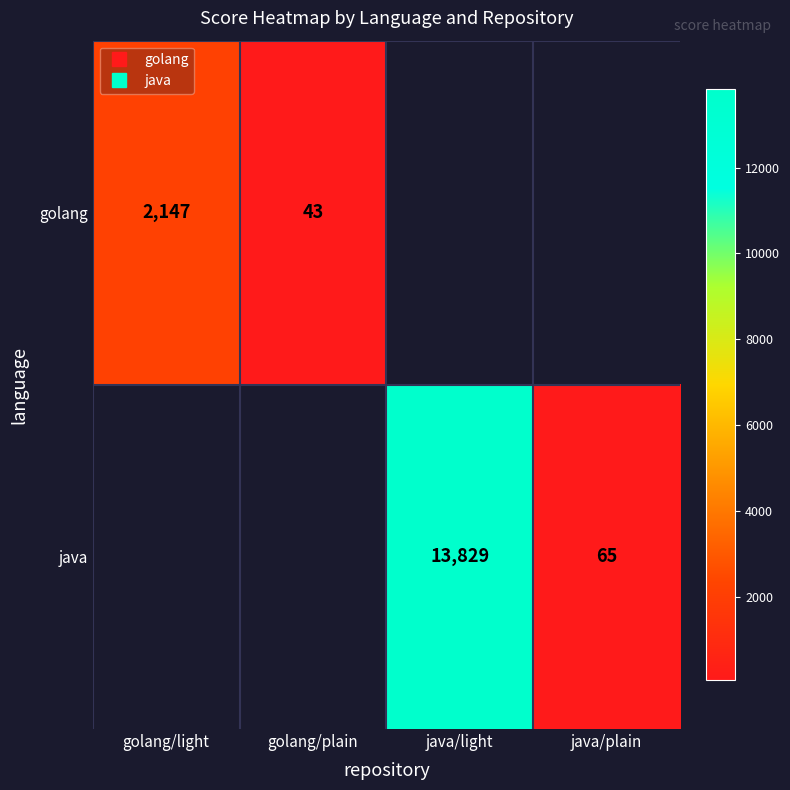

True or false: java has a value of 29.1 at java/plain.

False